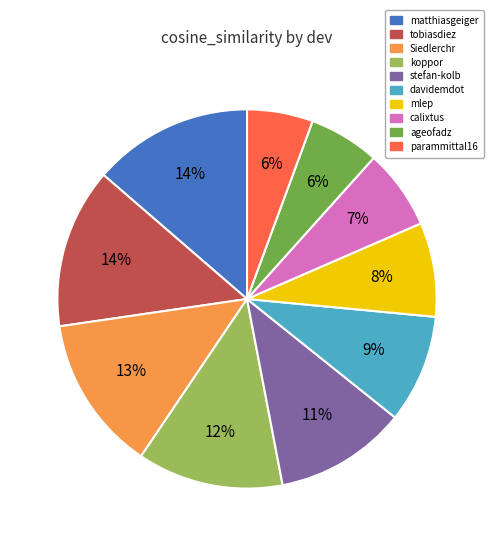

To the nearest percent, what is the difference between the largest and smallest slice percentages?

8%